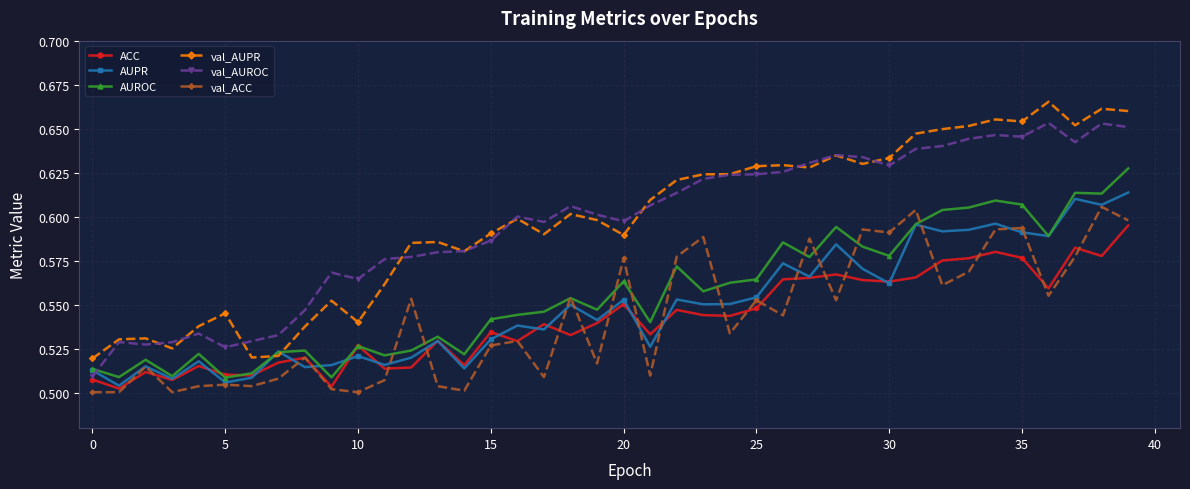

Count the AUROC values in the range 0 to 1.

40